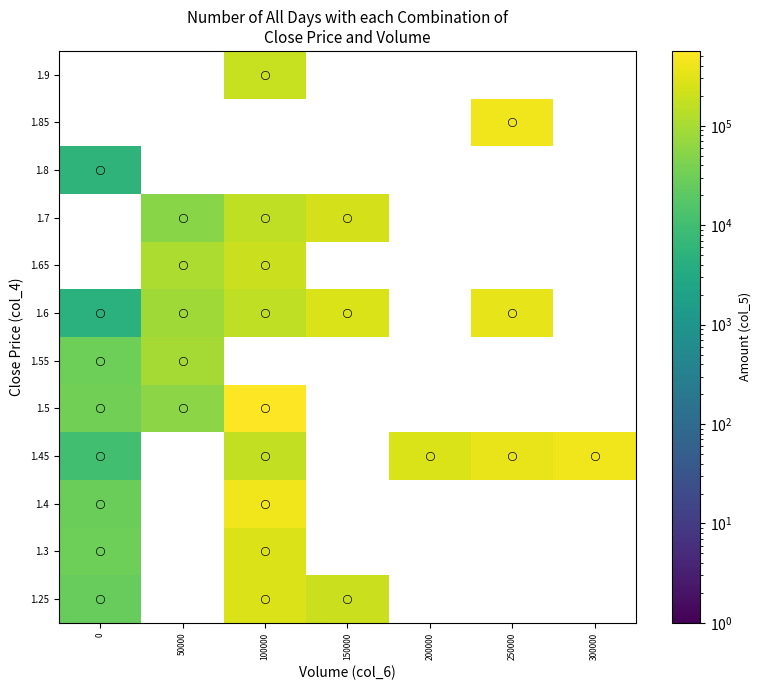

How many series are shown in this chart?

12